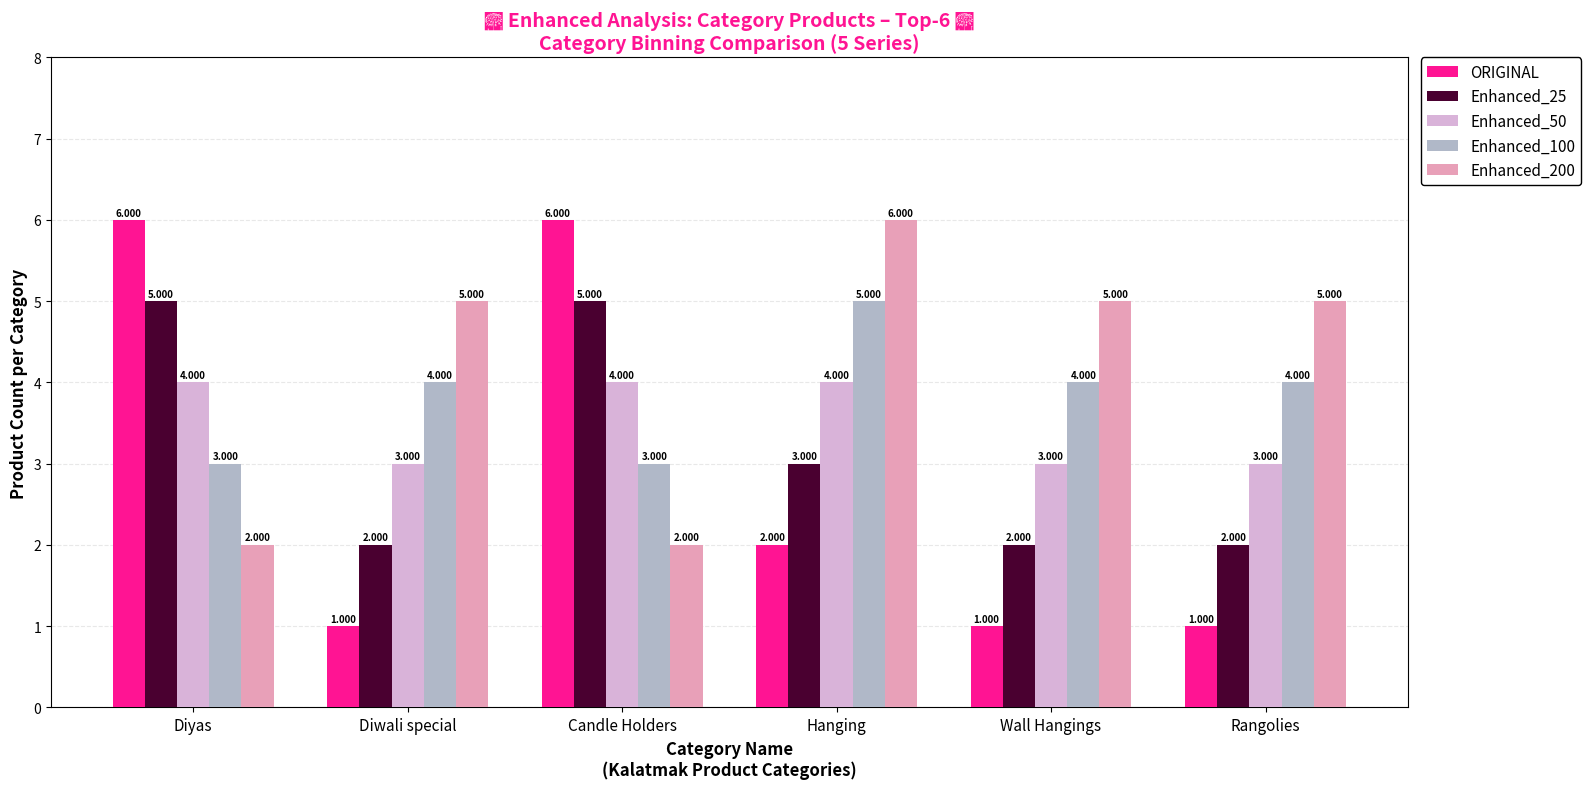

Is it true that Enhanced_100 equals 2 at Wall Hangings?

False